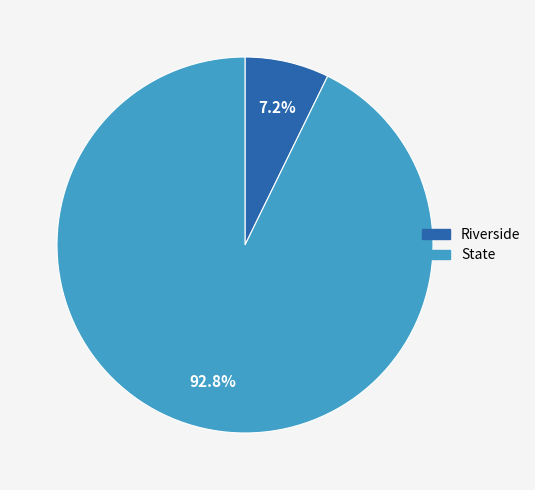

What portion of the pie excludes Riverside?

92.8%